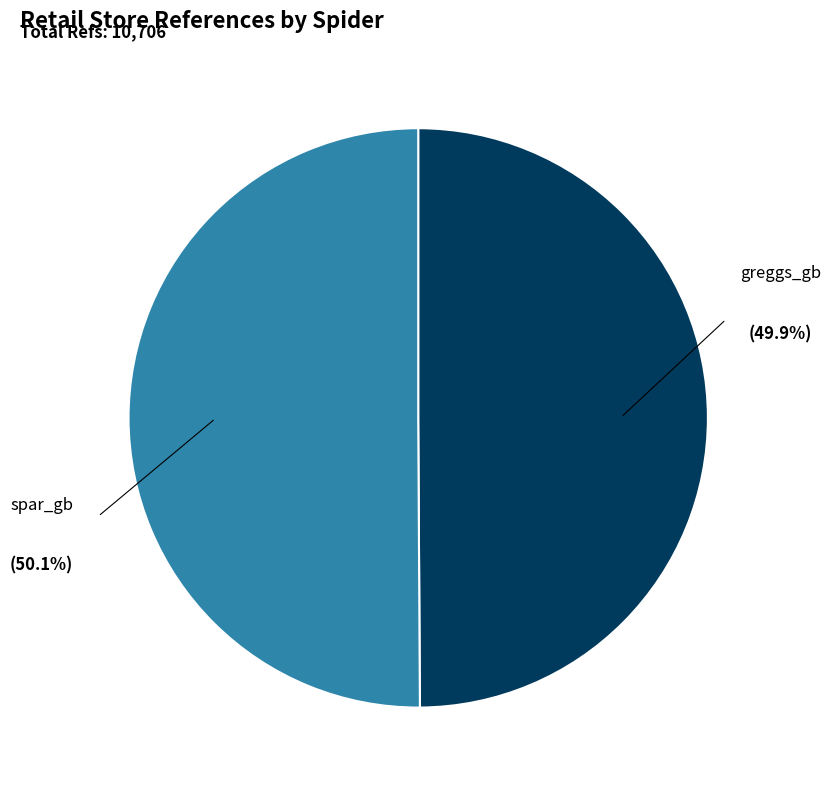

To the nearest percent, what percentage of the pie is spar_gb?

50%